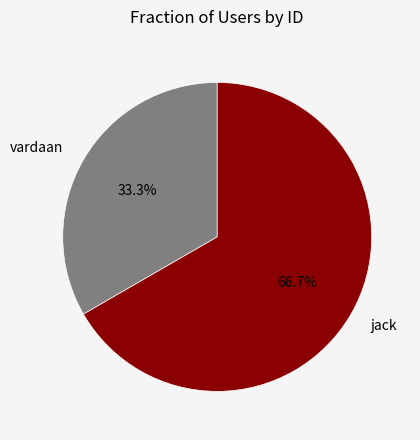

Which has a higher value, vardaan or jack?

jack